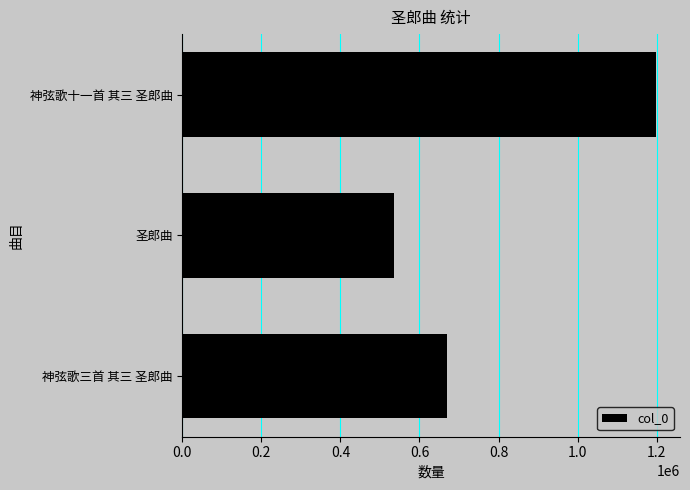

Reading bottom to top, transcribe all the data shown in this chart.

669854	536250	1199209